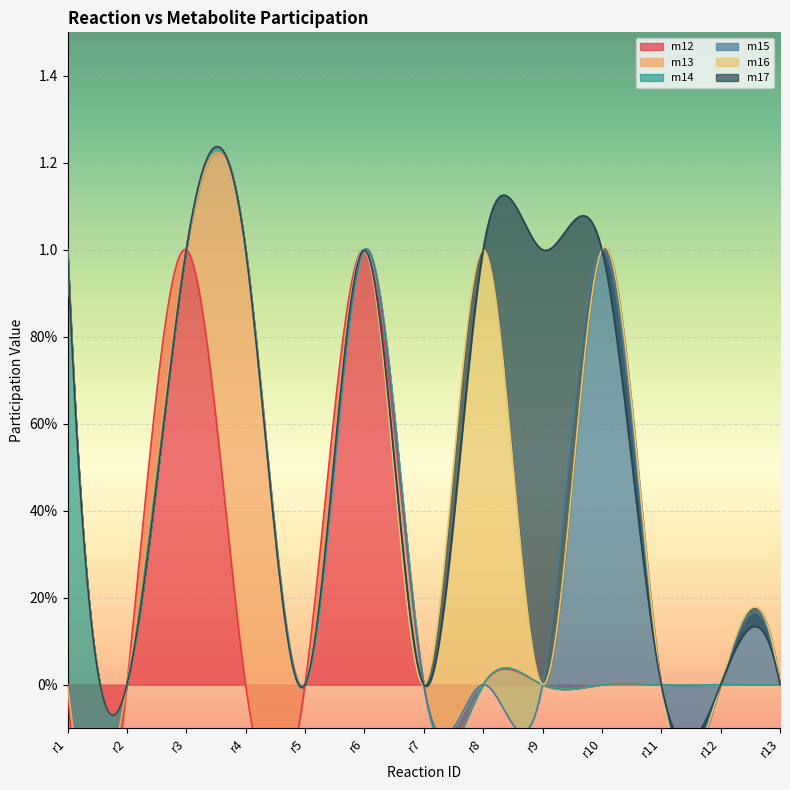

What is the sum of the m16 values at r2 and r8?

1